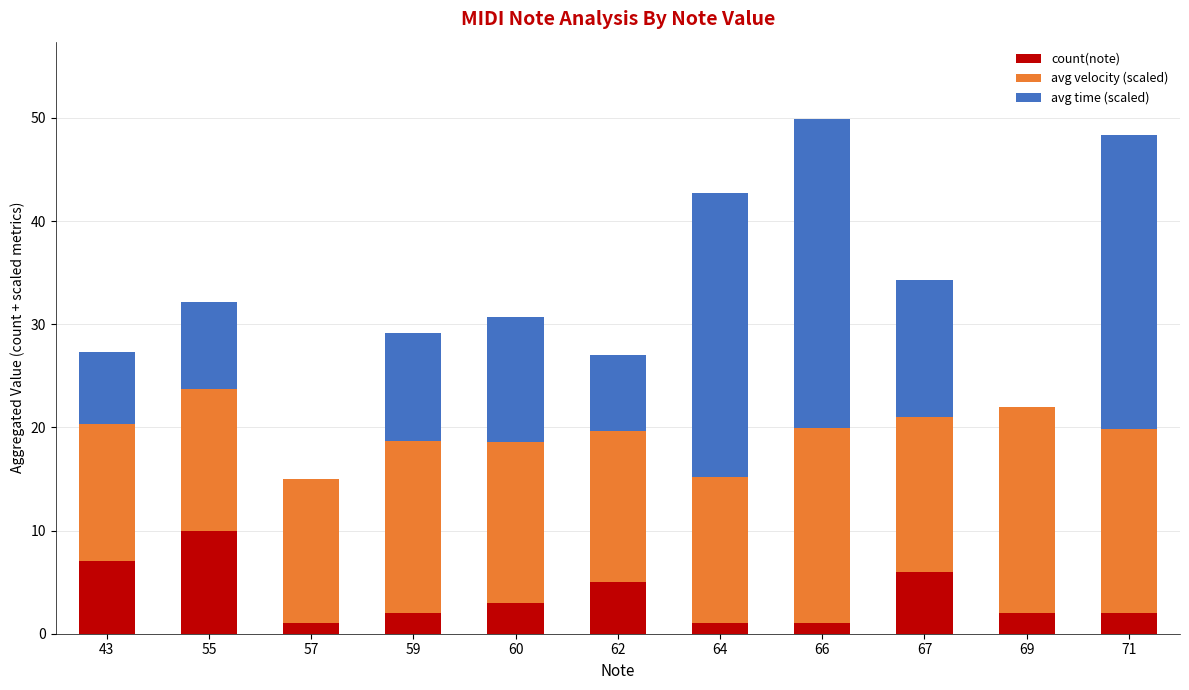

The count(note) series shows 3.0 at 60. True or false?

True